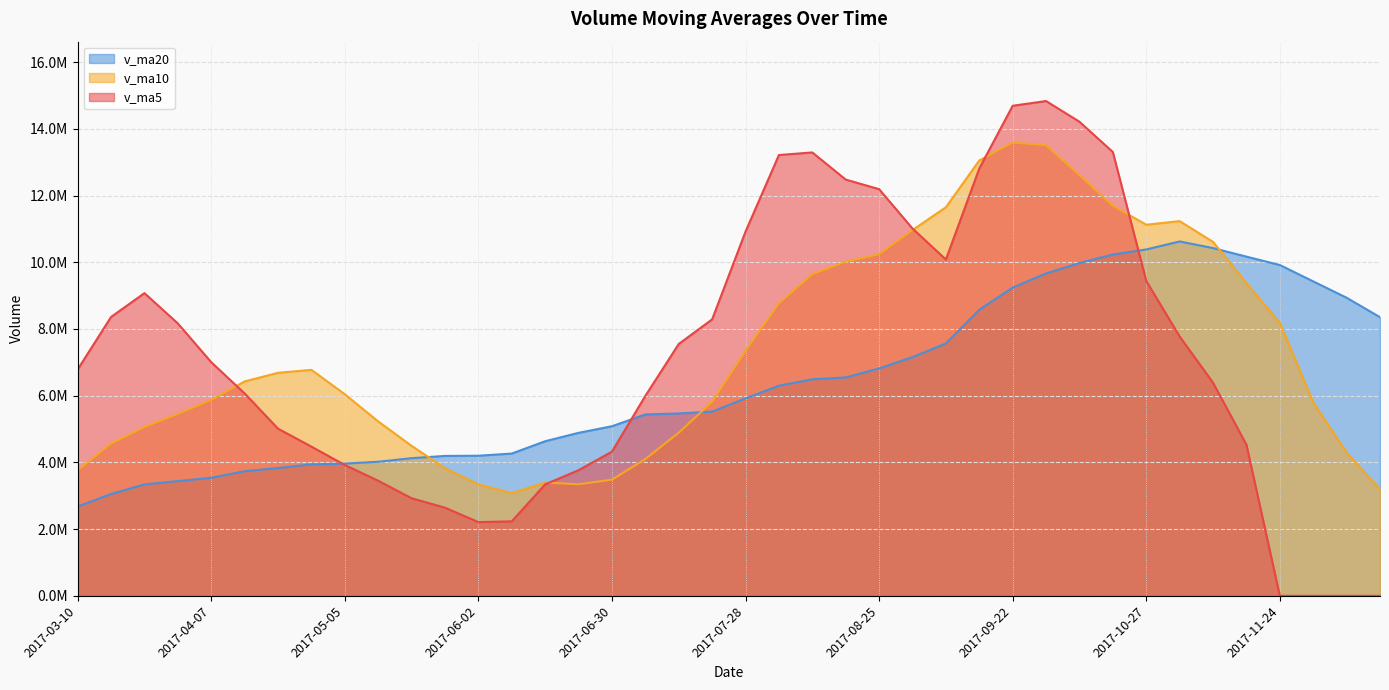

The v_ma20 series shows 4634682.9 at 2017-06-16. True or false?

True